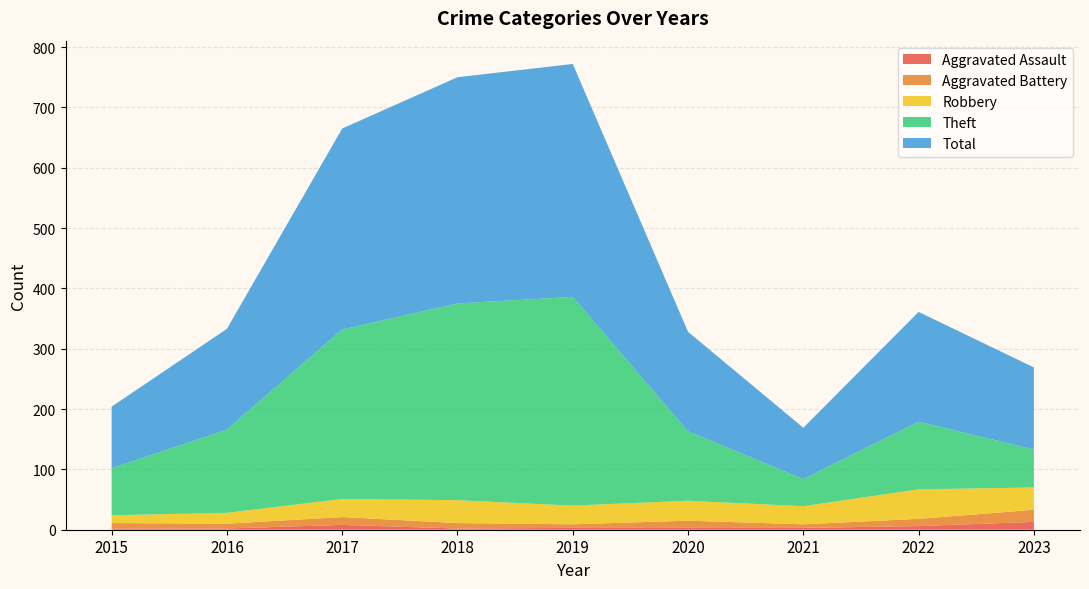

Reading left to right, transcribe all the data shown in this chart.

Aggravated Assault: 2	2	8	2	3	3	3	6	13
Aggravated Battery: 9	8	13	9	6	12	6	12	20
Robbery: 13	18	30	38	31	33	30	49	37
Theft: 78	138	281	326	346	115	45	112	63
Total: 102	167	333	375	386	165	85	182	136